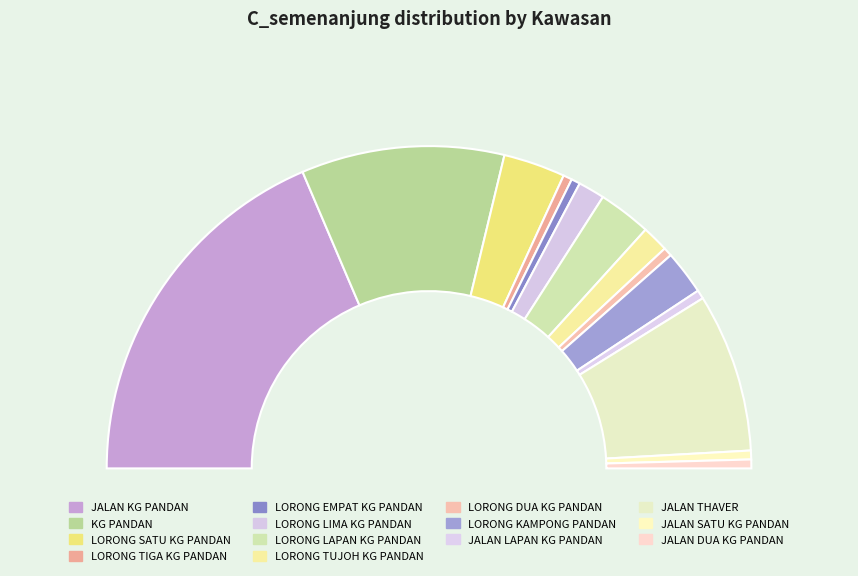

Is it true that LORONG SATU KG PANDAN is 15% of the pie?

False